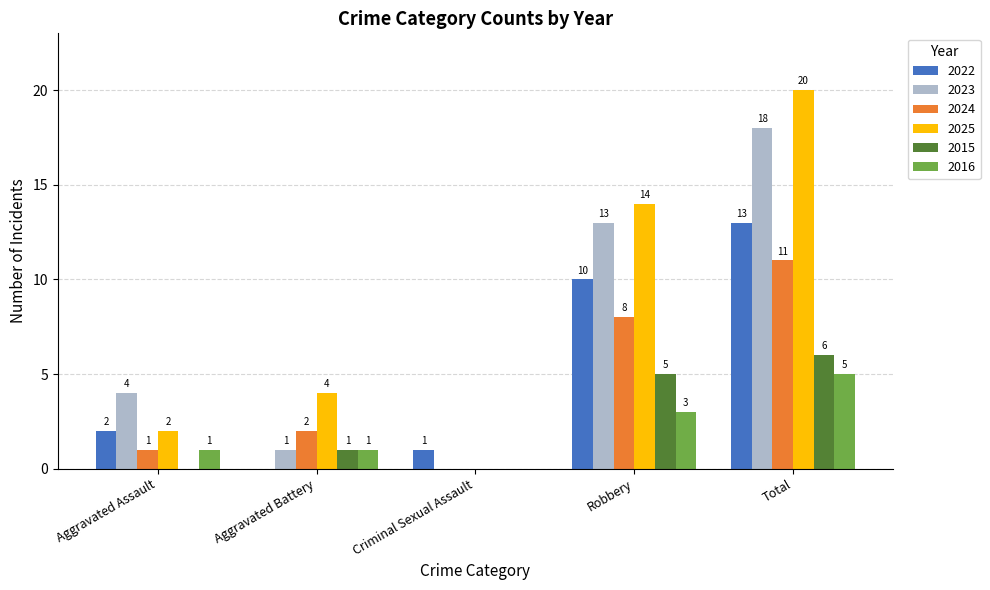

How many 2015 values are between 0 and 5?

4